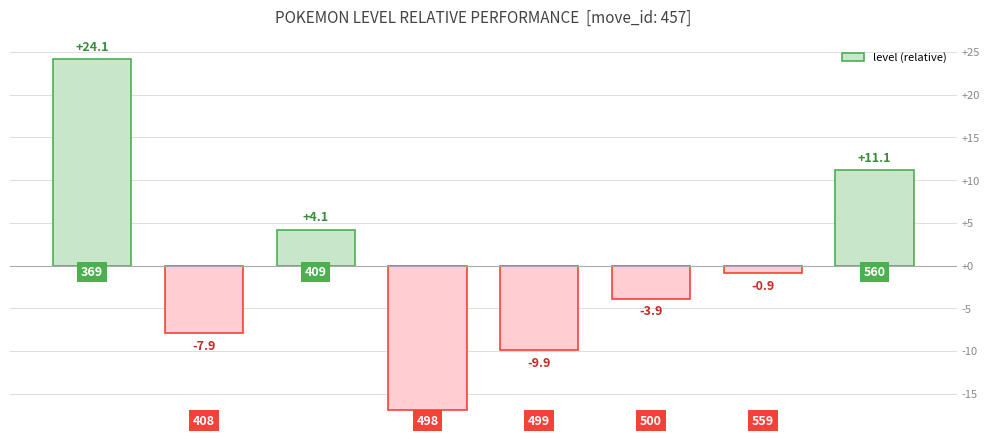

How many values are below zero?

5